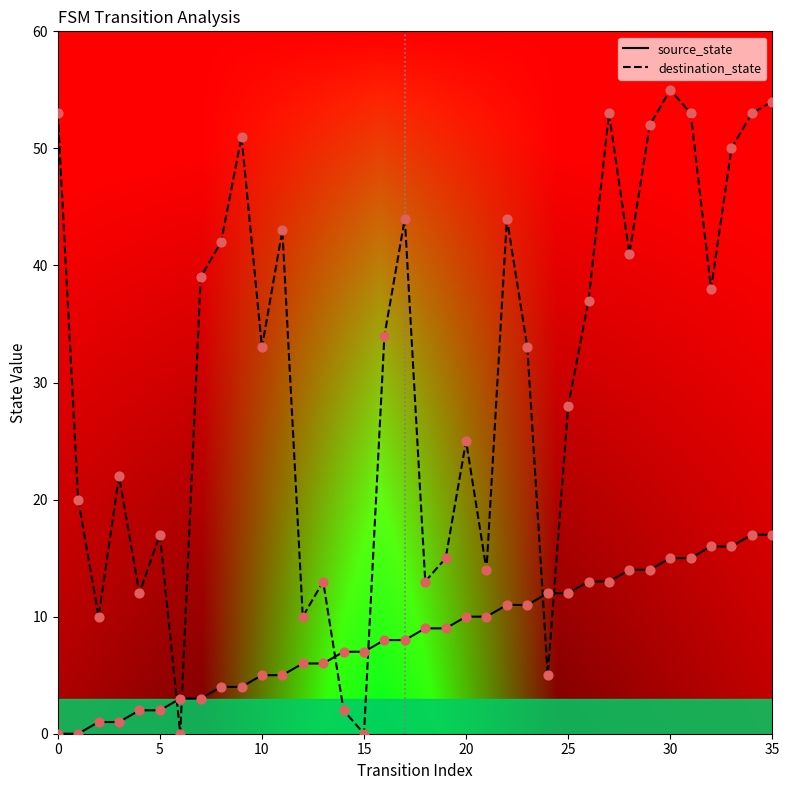

True or false: source_state and destination_state intersect in this chart.

True